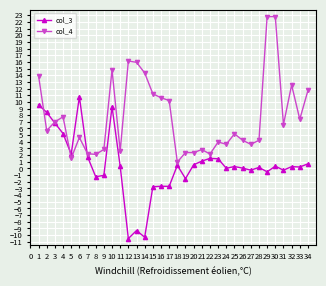

How many data points in col_4 are less than 5?

16